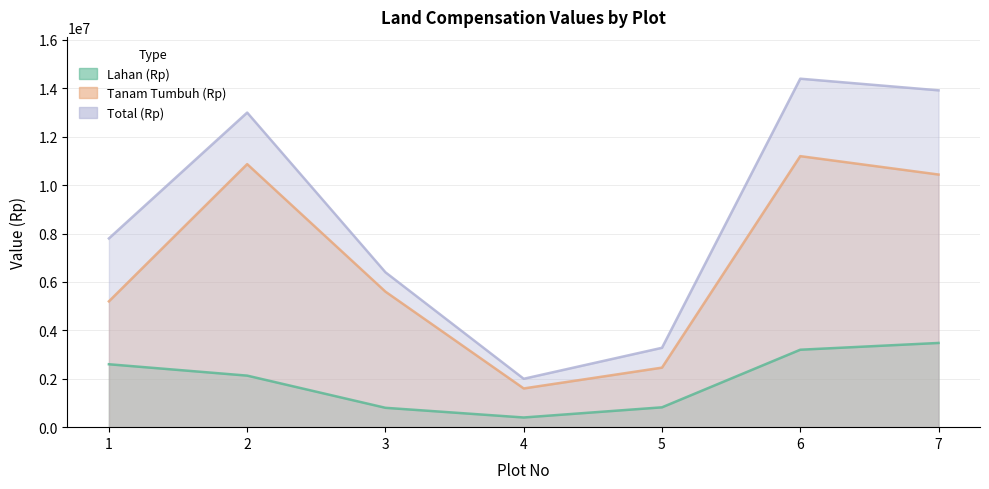

The Total (Rp) series shows 6400000 at 3. True or false?

True